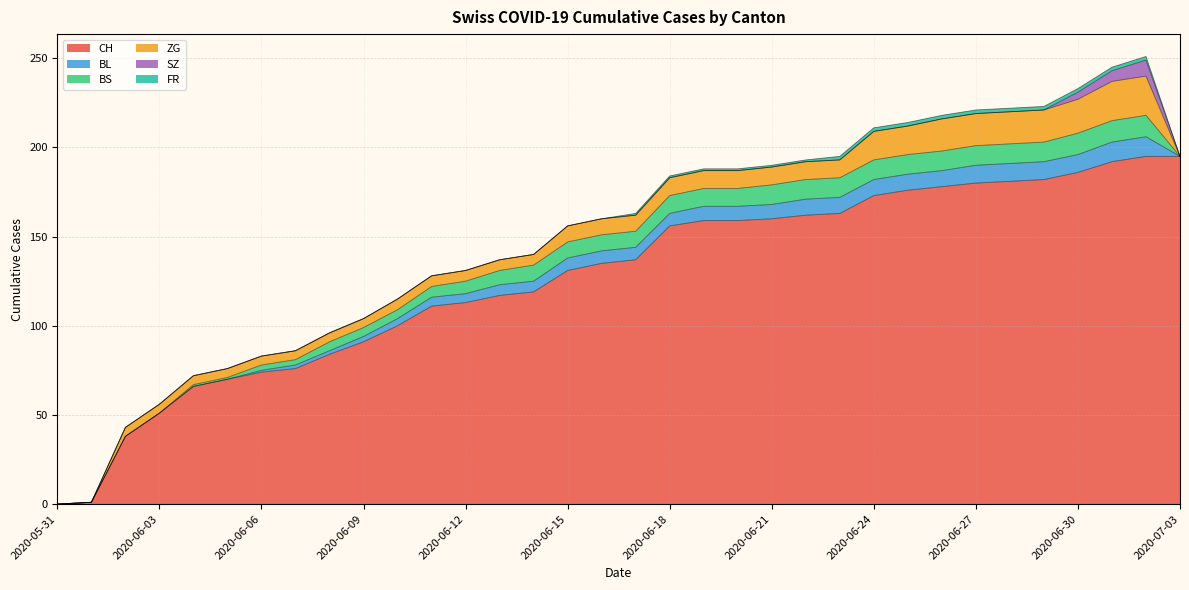

The FR series shows -1 at 2020-06-10. True or false?

False